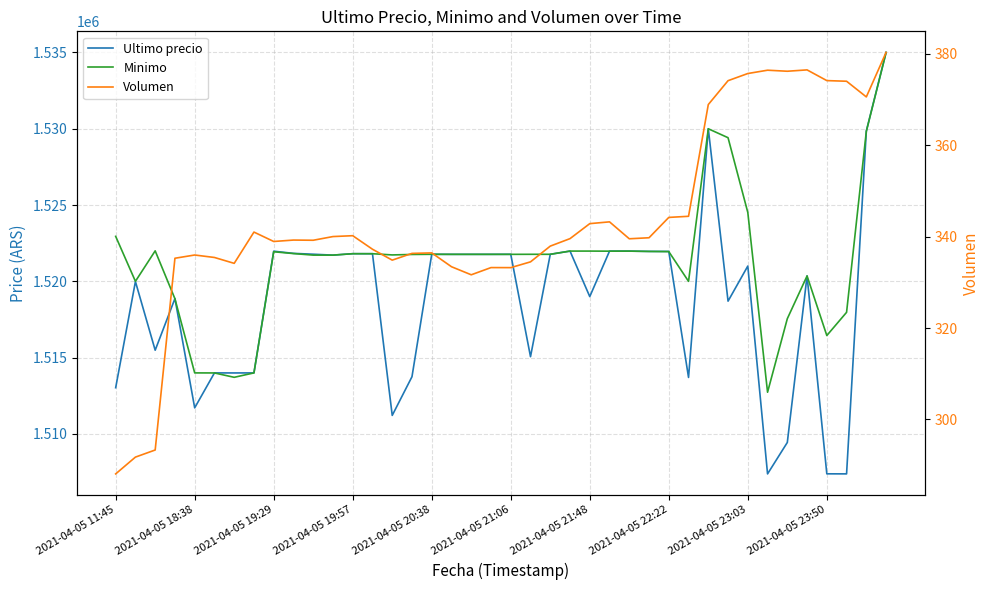

At which category does the chart reach its minimum across all series?

2021-04-05 11:45